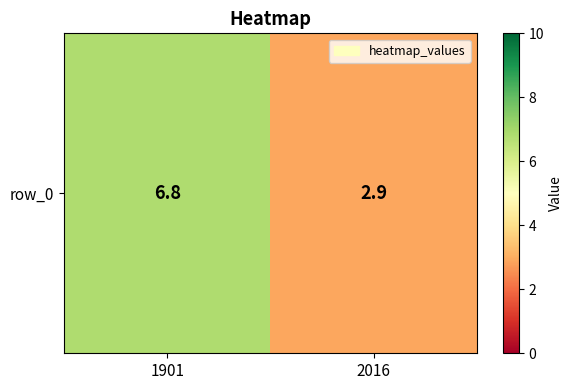

List the labels in order of value, largest first.

1901, 2016